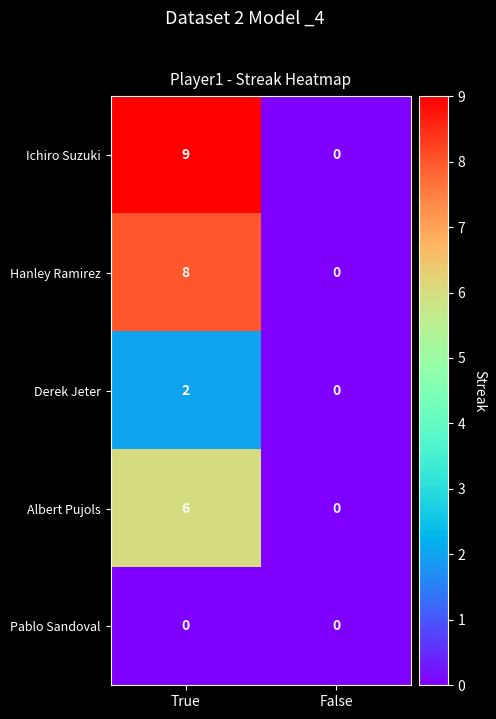

What is the spread (max minus min) of values at True?

9